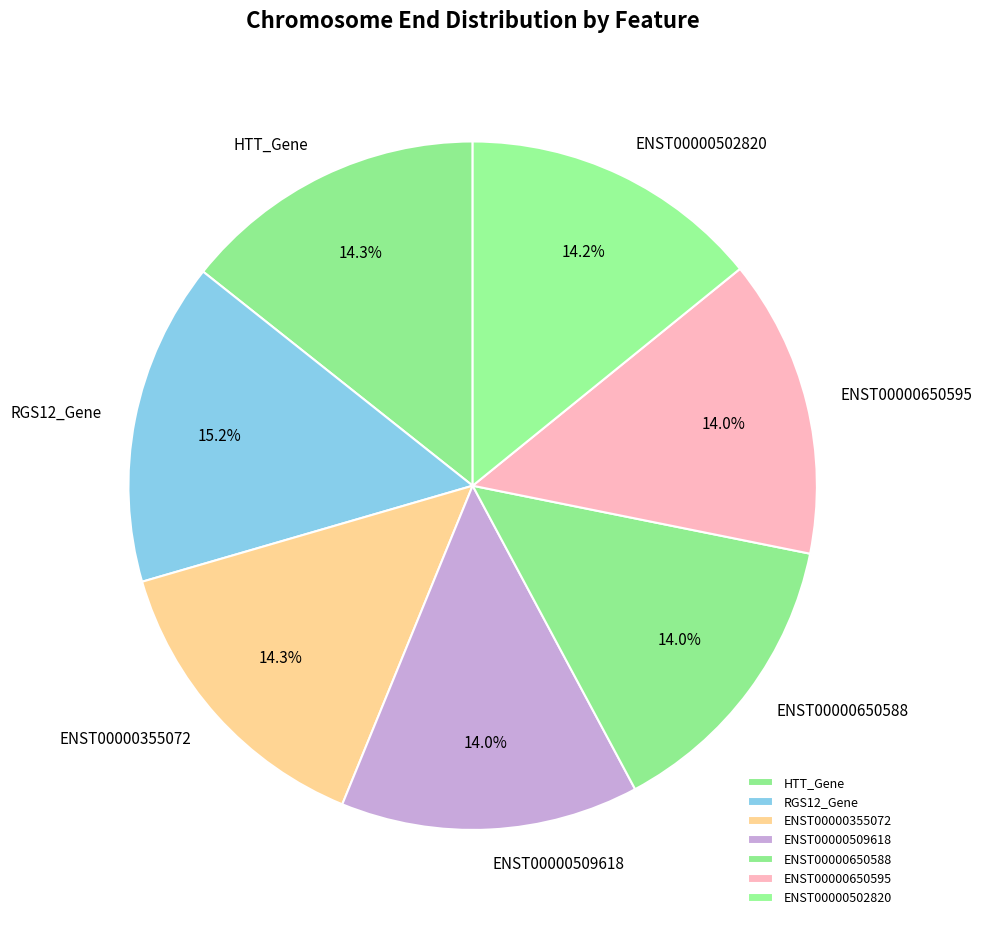

Combined, what portion of the pie is ENST00000650595 and ENST00000650588?

28.0%